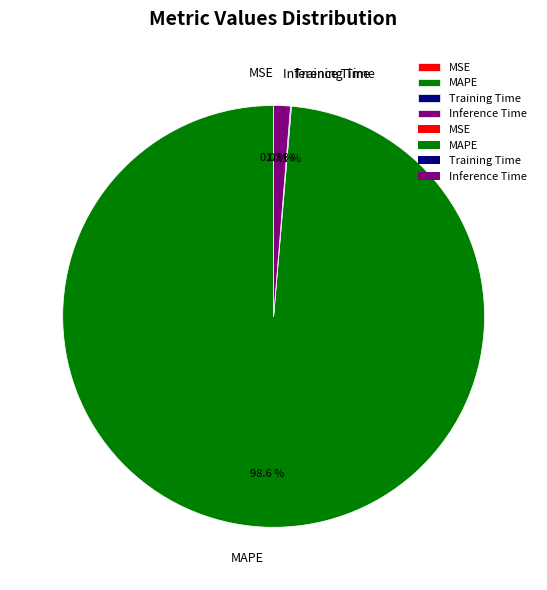

Does MAPE represent more than half of the total?

Yes